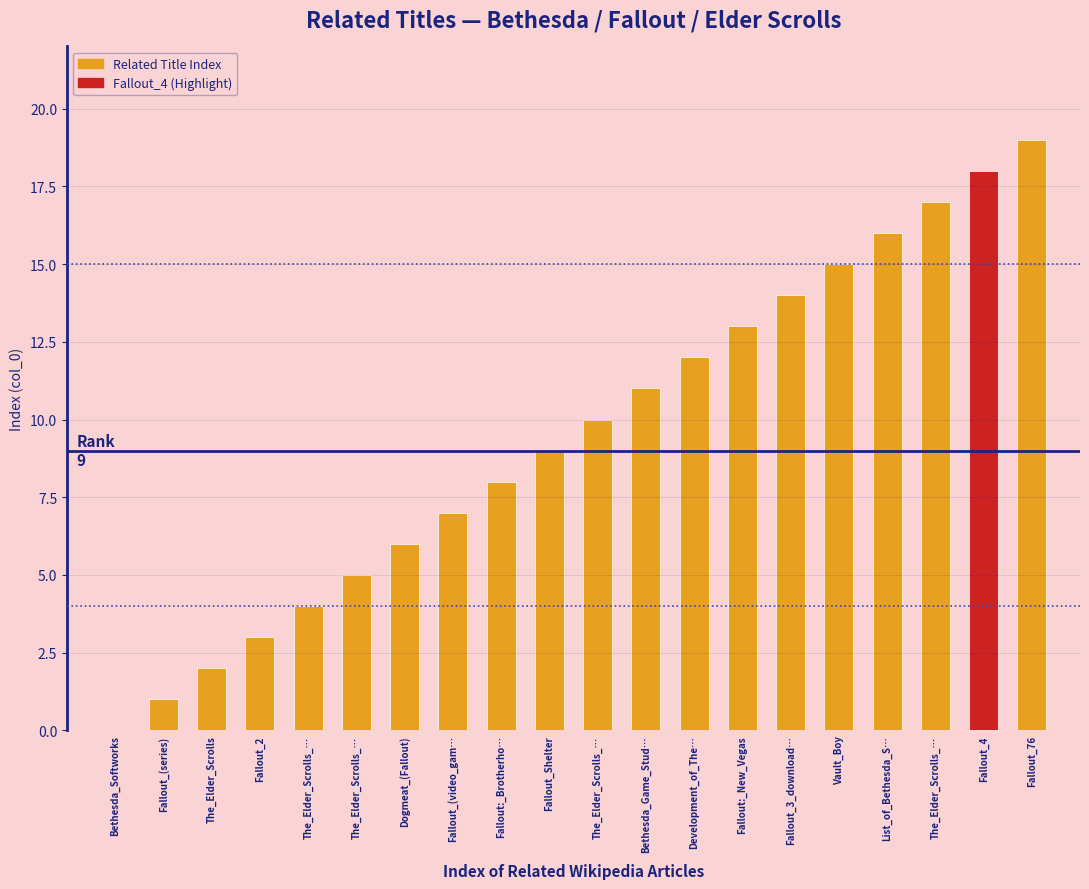

Reading left to right, what are all the values shown in this chart?

0	1	2	3	4	5	6	7	8	9	10	11	12	13	14	15	16	17	18	19